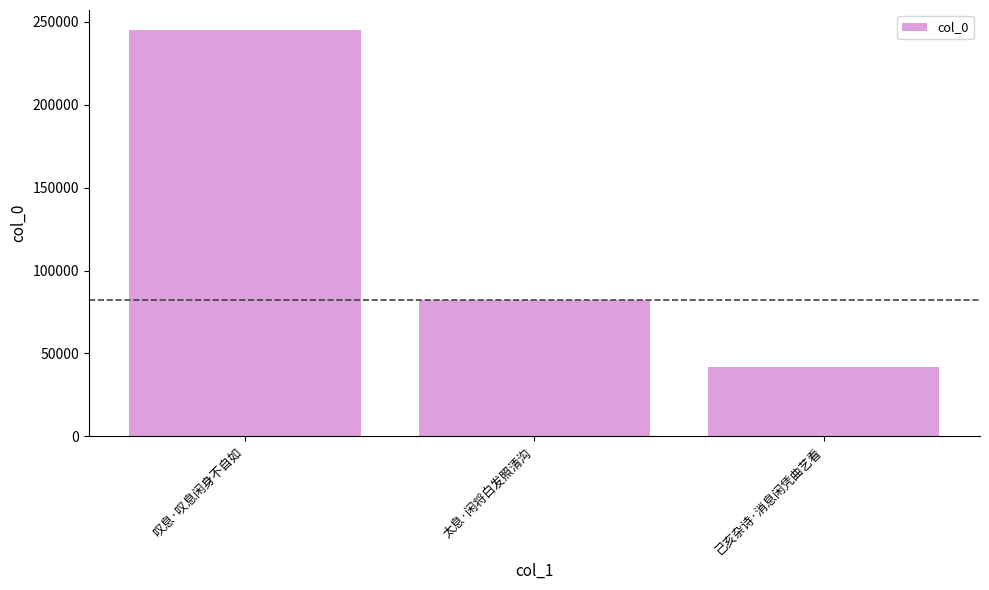

Reading left to right, extract all data points from this chart.

叹息·叹息闲身不自如=244899	太息·闲将白发照清沟=82156	己亥杂诗·消息闲凭曲艺看=41970